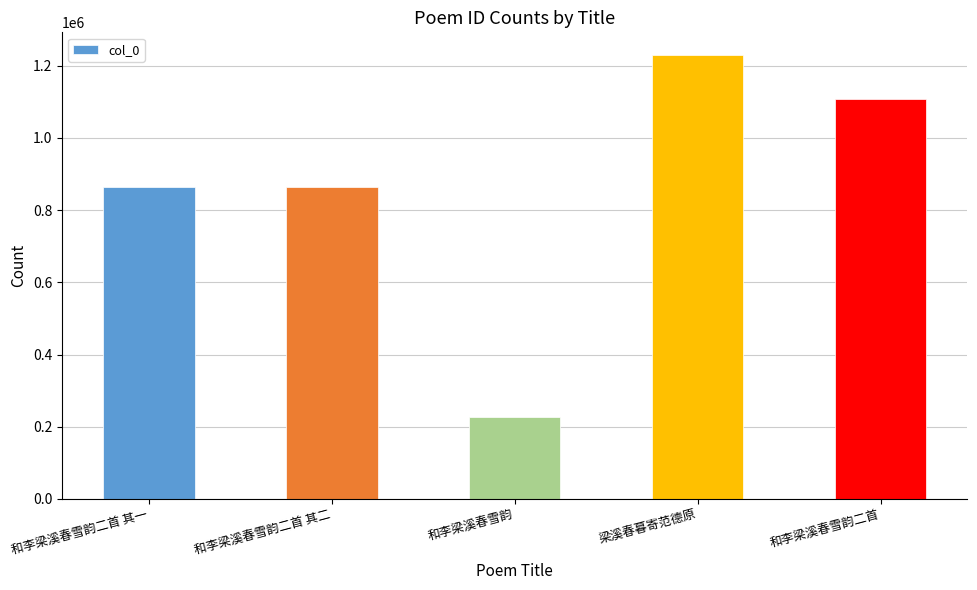

Approximately how many times larger is the value at 和李梁溪春雪韵二首 compared to 梁溪春暮寄范德原?

0.9